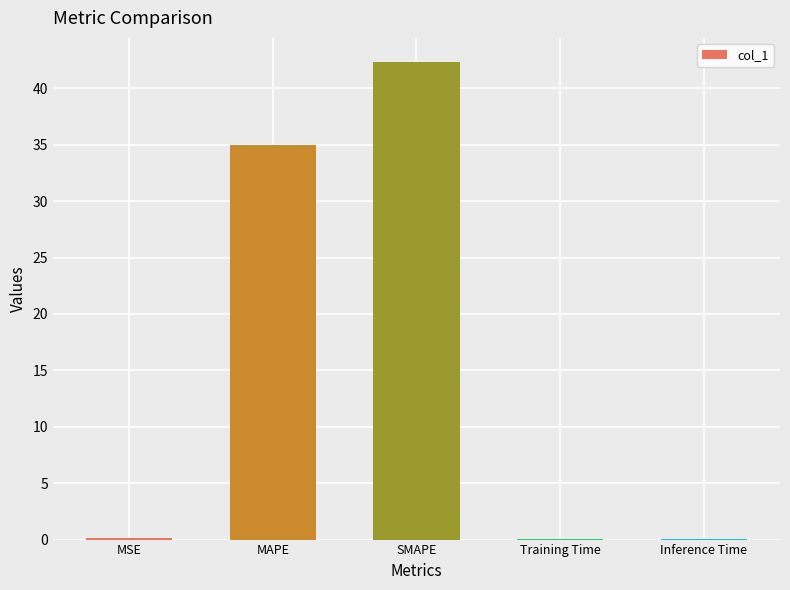

What is the change in value from SMAPE to Inference Time?

-42.3